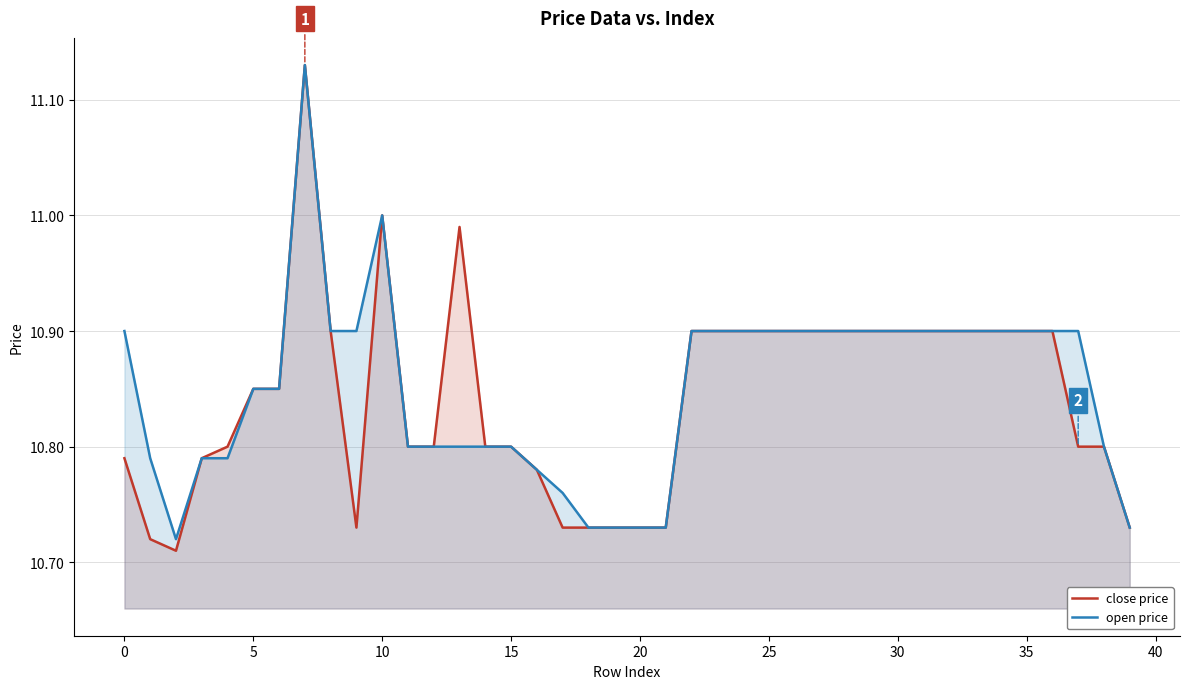

How many lines are shown in the chart?

2